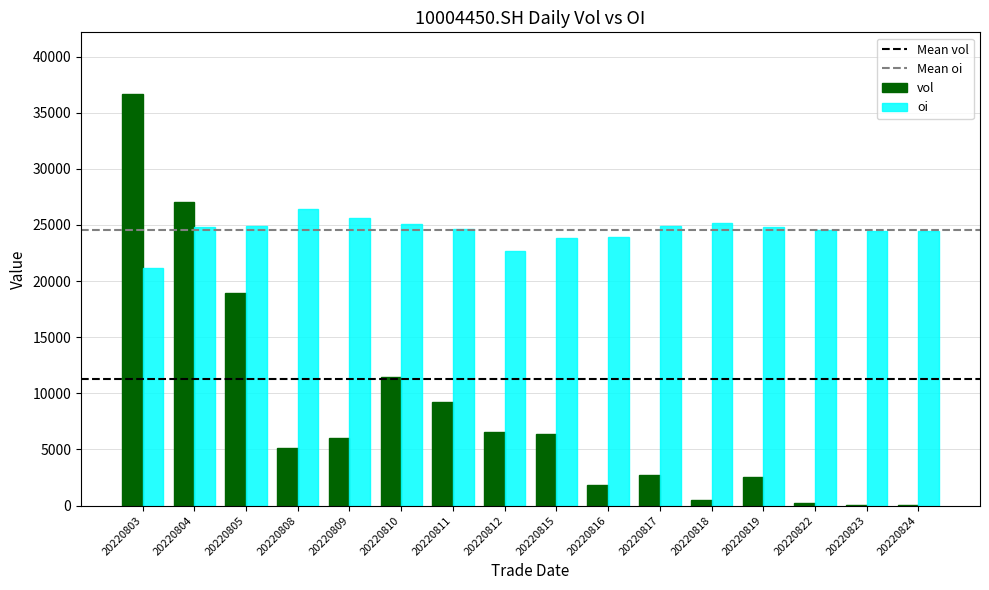

Where is vol nearest to the value 18340?

20220805